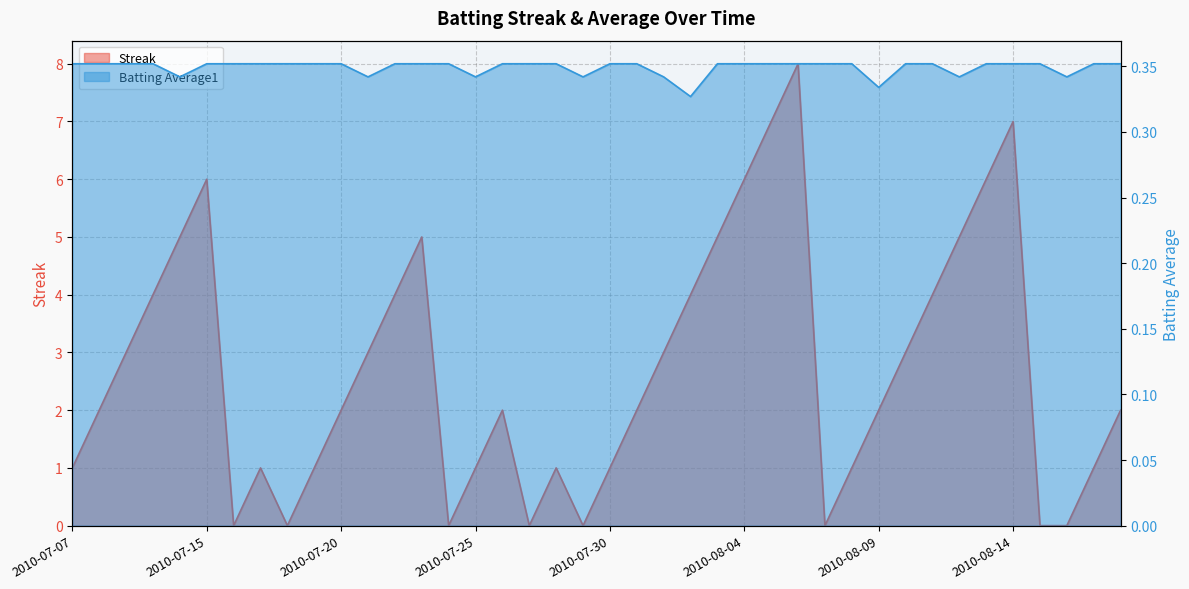

Reading right to left, what are all the values shown in this chart?

Streak: 2.0	1.0	0.0	0.0	7.0	6.0	5.0	4.0	3.0	2.0	1.0	0.0	8.0	7.0	6.0	5.0	4.0	3.0	2.0	1.0	0.0	1.0	0.0	2.0	1.0	0.0	5.0	4.0	3.0	2.0	1.0	0.0	1.0	0.0	6.0	5.0	4.0	3.0	2.0	1.0
Batting Average1: 0.4	0.4	0.3	0.4	0.4	0.4	0.3	0.4	0.4	0.3	0.4	0.4	0.4	0.4	0.4	0.4	0.3	0.3	0.4	0.4	0.3	0.4	0.4	0.4	0.3	0.4	0.4	0.4	0.3	0.4	0.4	0.4	0.4	0.4	0.4	0.3	0.4	0.4	0.4	0.4